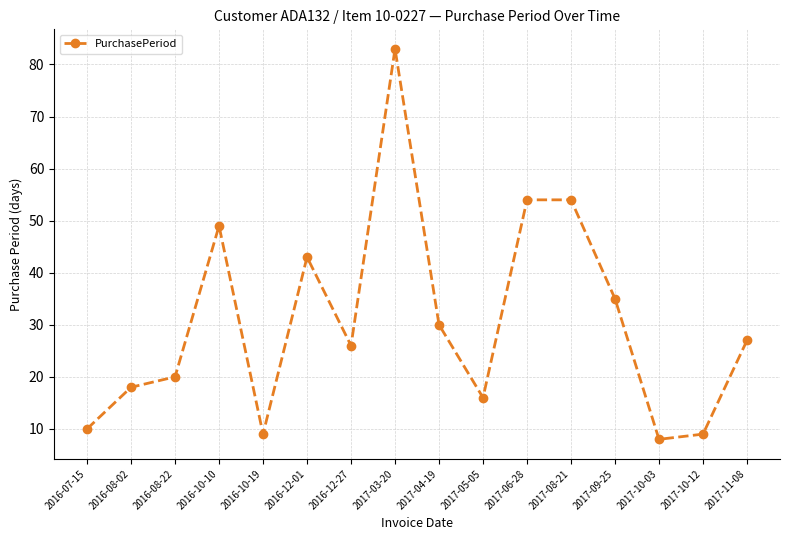

Where does the data first go above 27?

2016-10-10